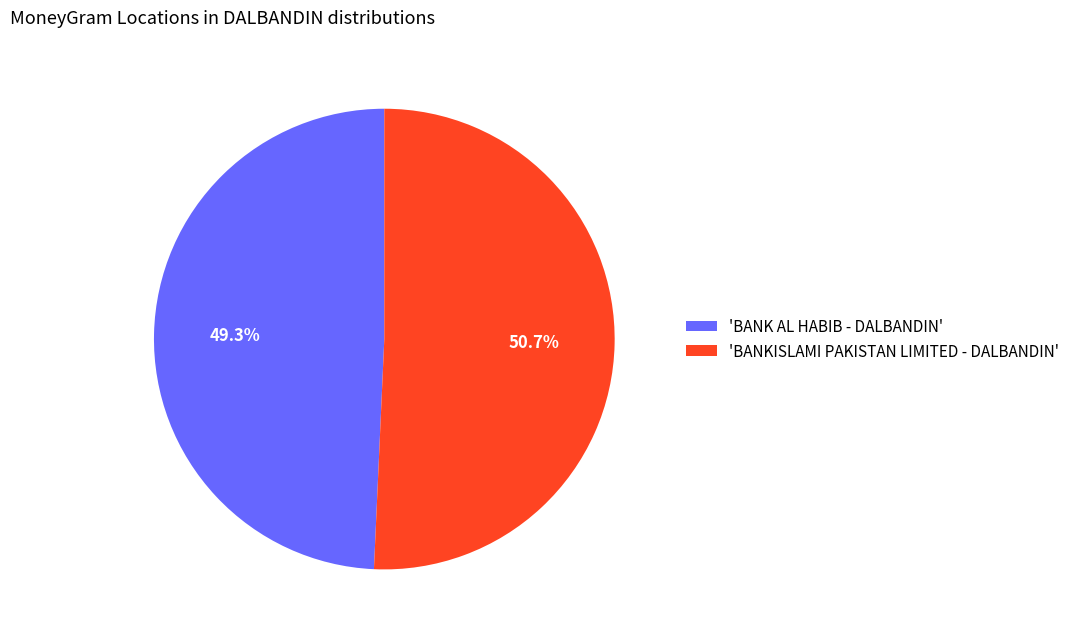

Which category has the smallest portion of the pie?

'BANK AL HABIB - DALBANDIN'